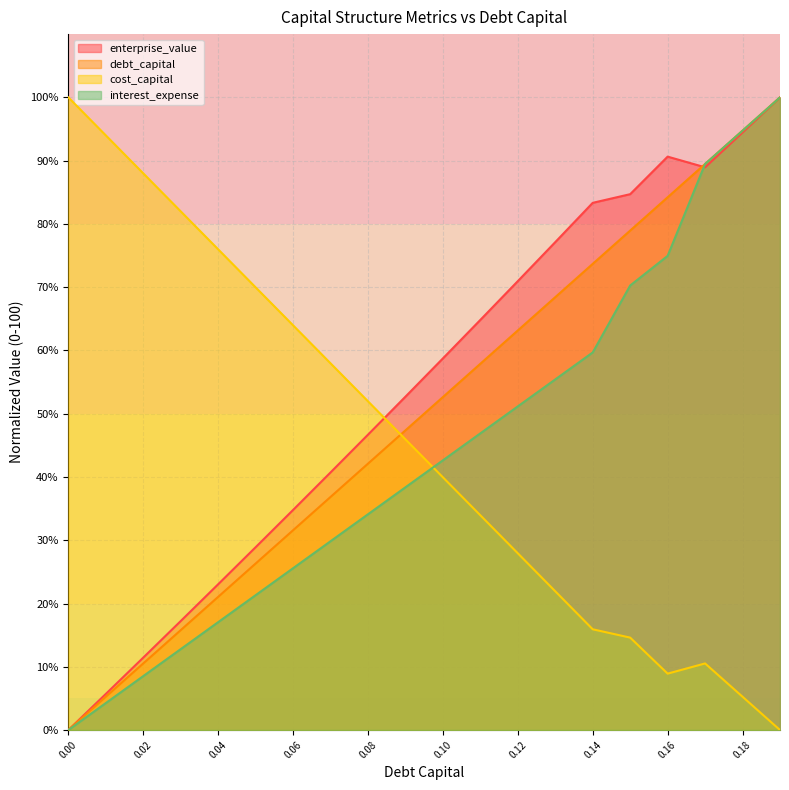

Is the value of interest_expense at 0.1 greater than the value of enterprise_value at 0.09?

No